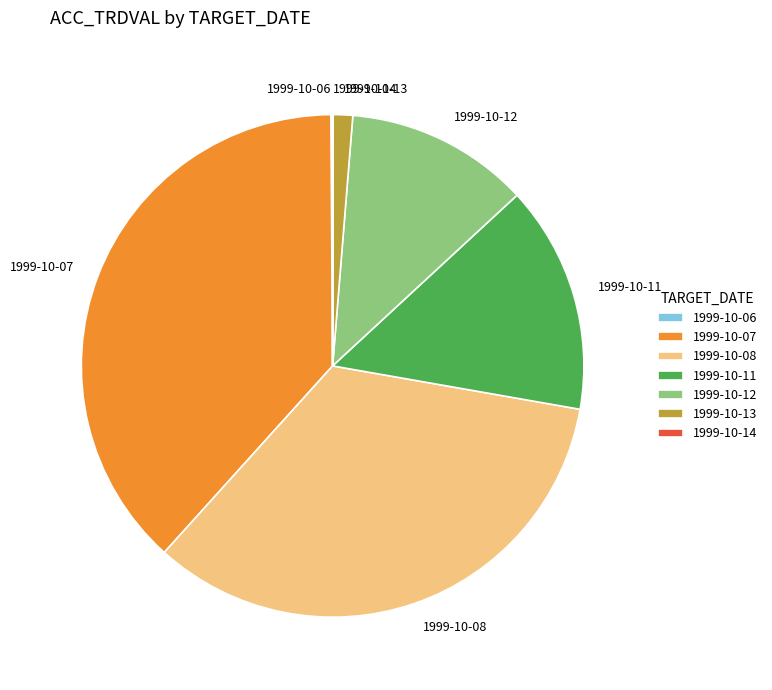

Is the sum of 1999-10-11 and 1999-10-13 greater than half?

No